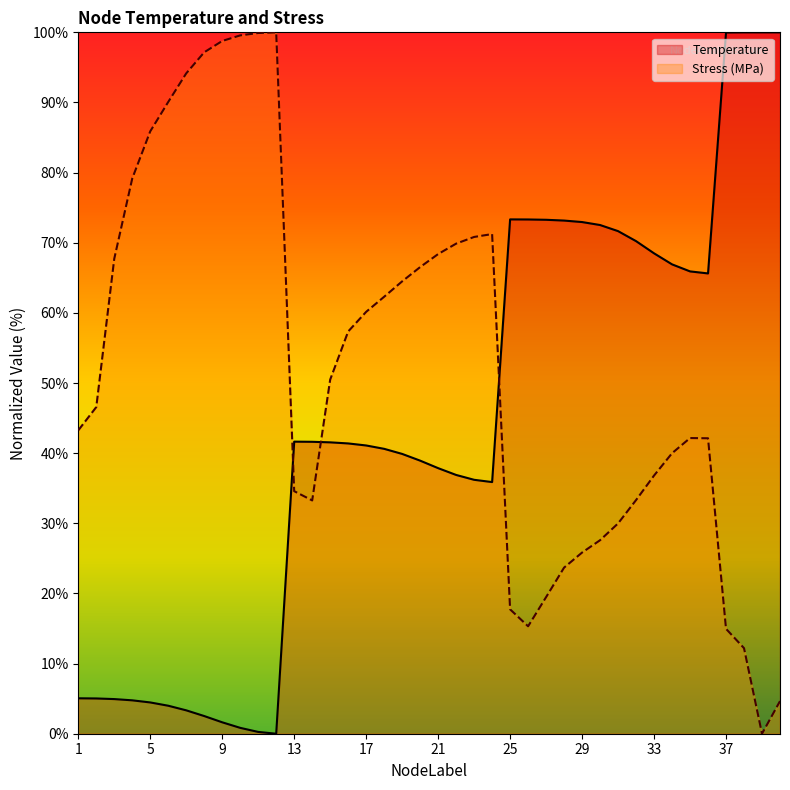

In Stress_MPa, how many points are lower than both neighbors (excluding endpoints)?

3